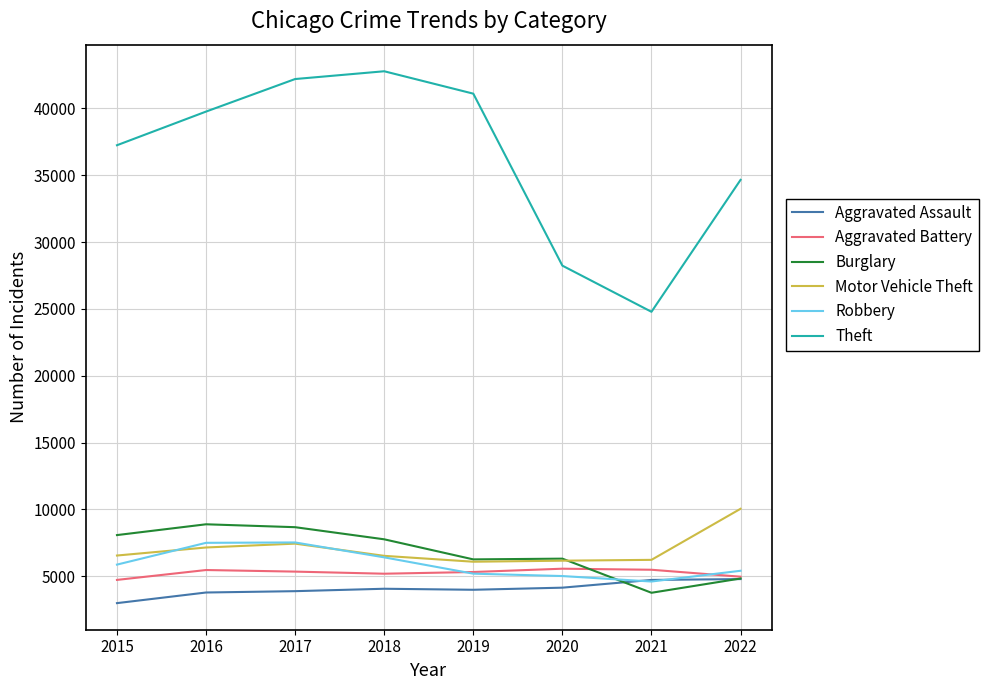

What is the approximate value of Burglary at 2016?

8883